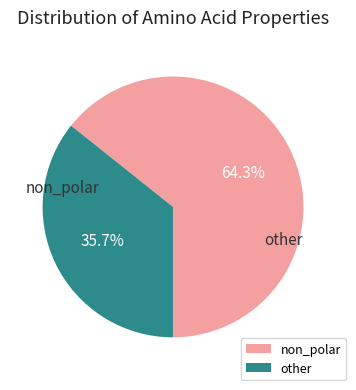

To the nearest percent, what is the average slice percentage?

50%